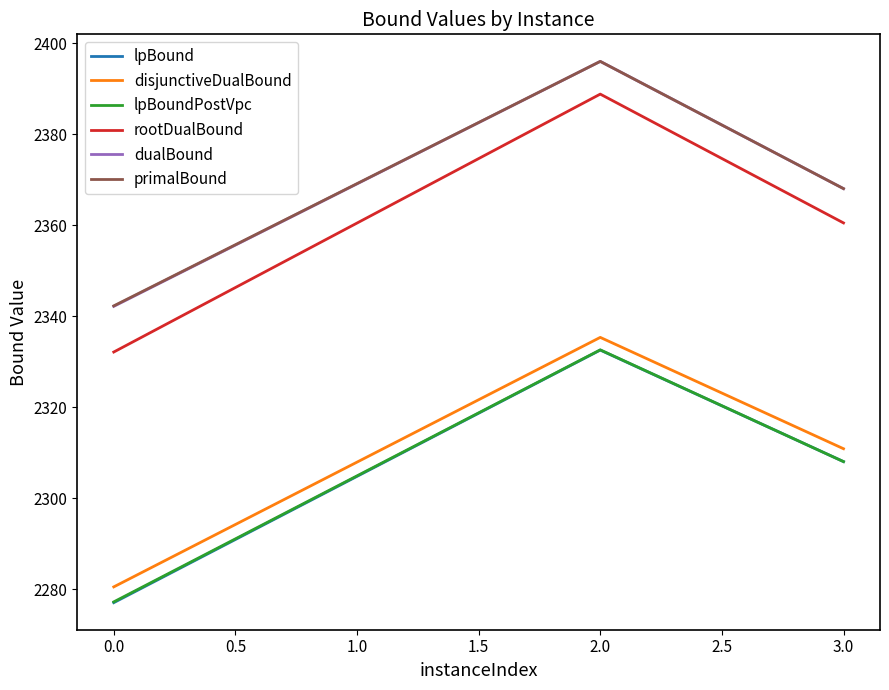

Which series changed the most between 2.0 and 3.0?

rootDualBound